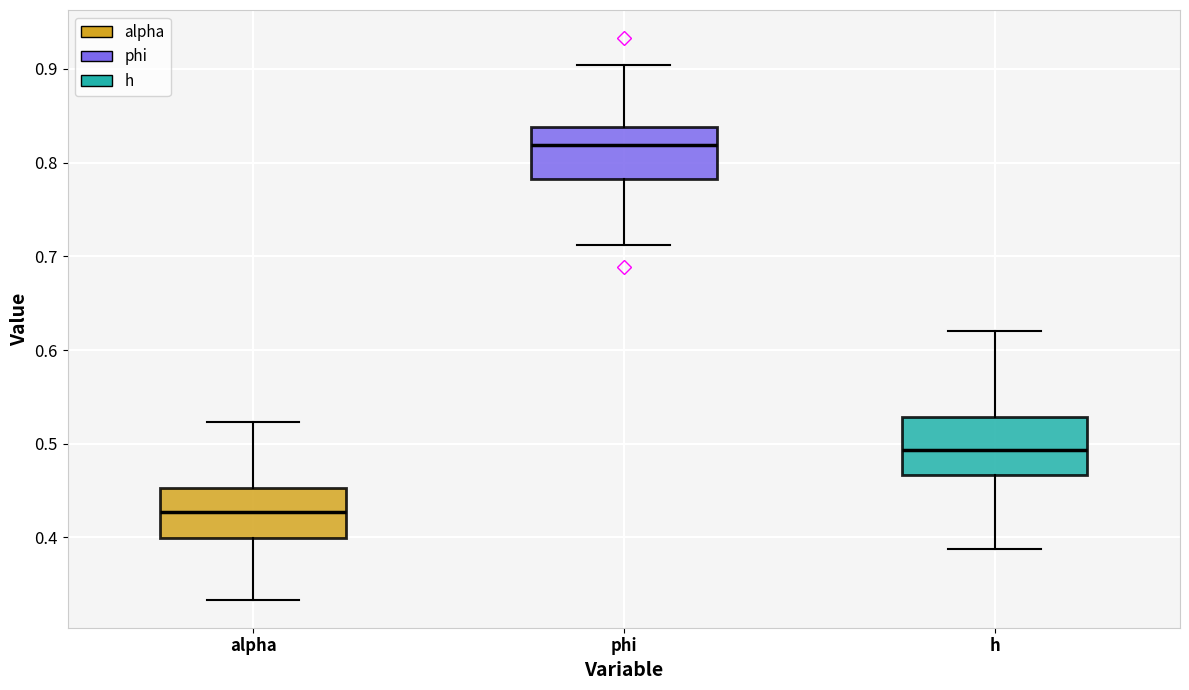

Where is the upper edge of the box for phi on the y-axis? The values are not printed on the chart, so give them approximately, as read against the axis.

0.84